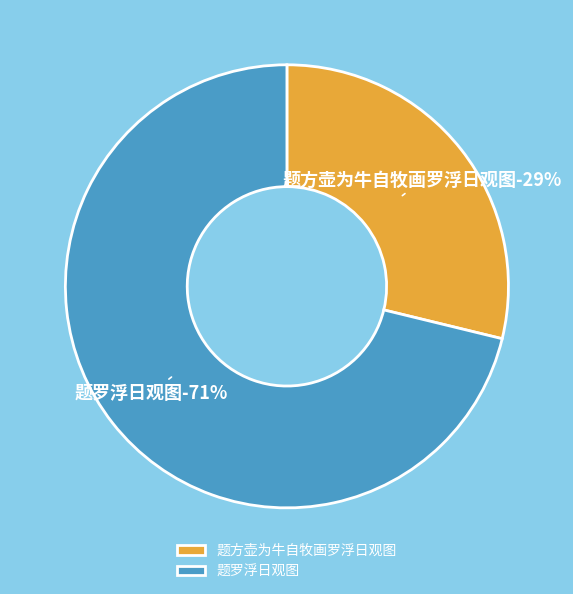

Is there any slice that represents more than half of the pie?

Yes